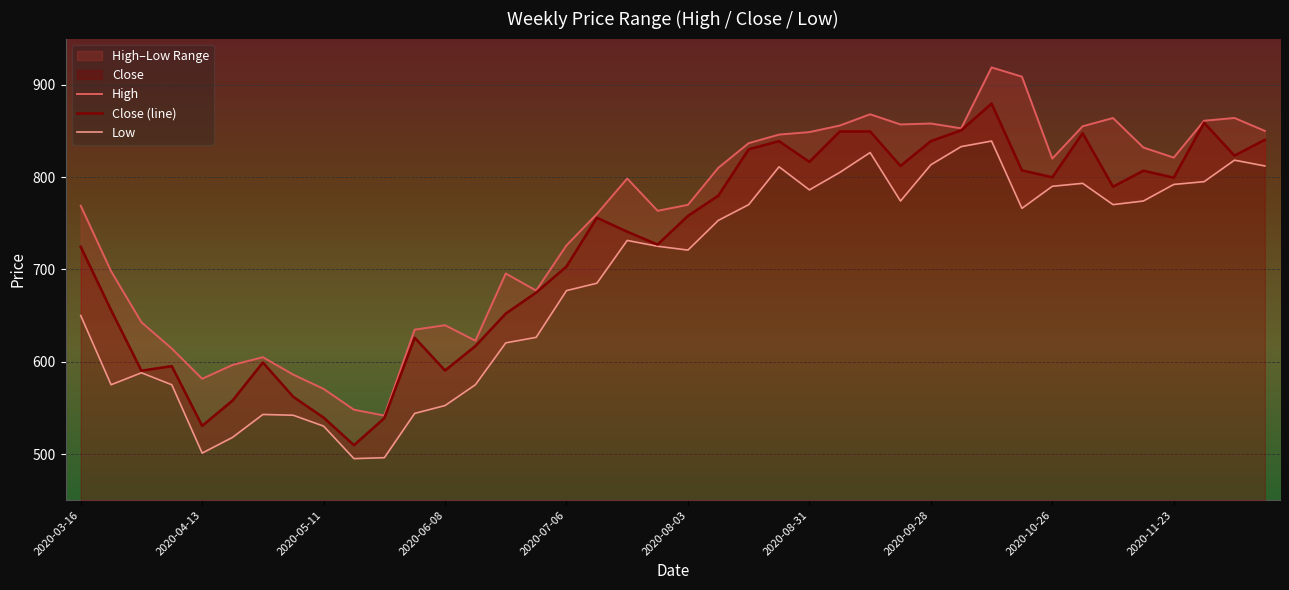

What is the maximum value for Close (line)?

879.6